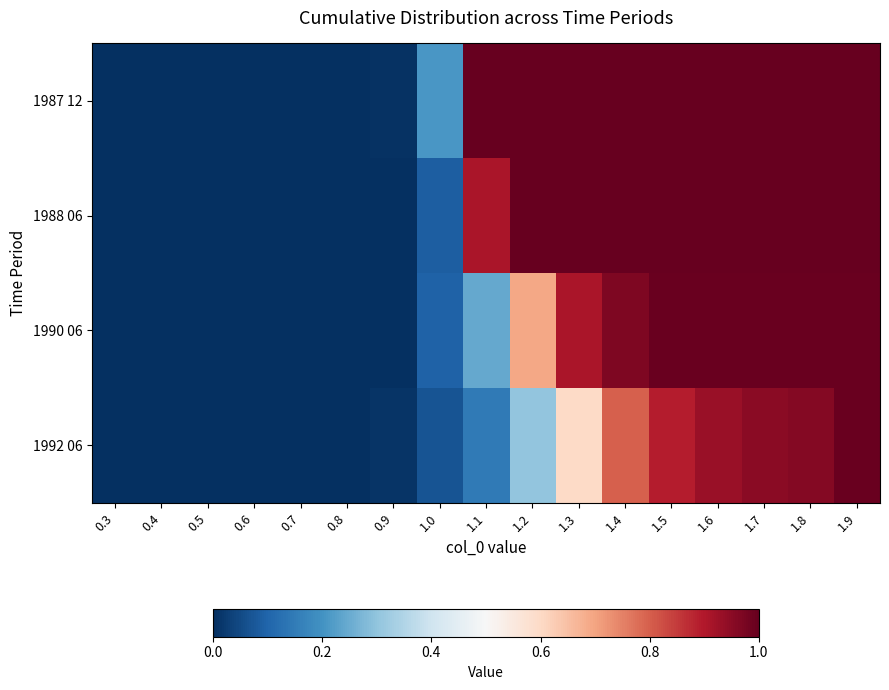

At which category is the sum across all series the highest?

1.9